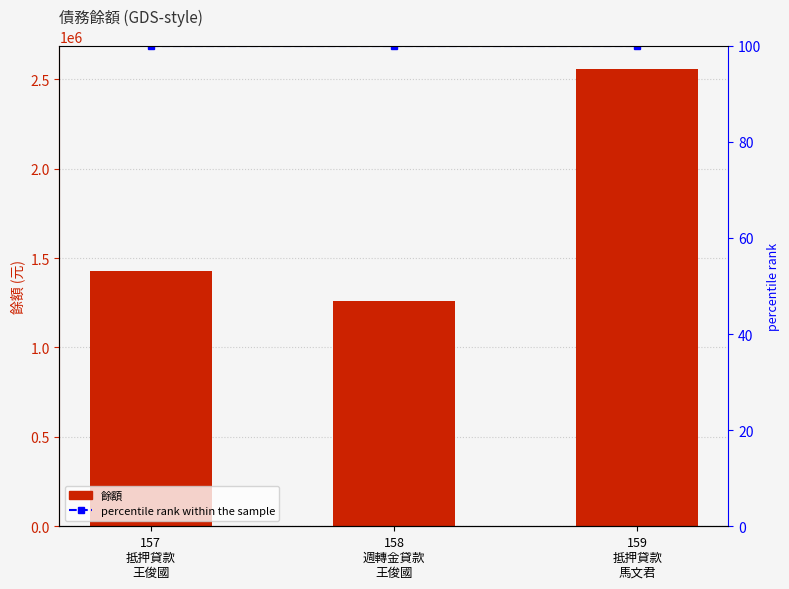

At which category is the sum across all series the highest?

159
抵押貸款
馬文君